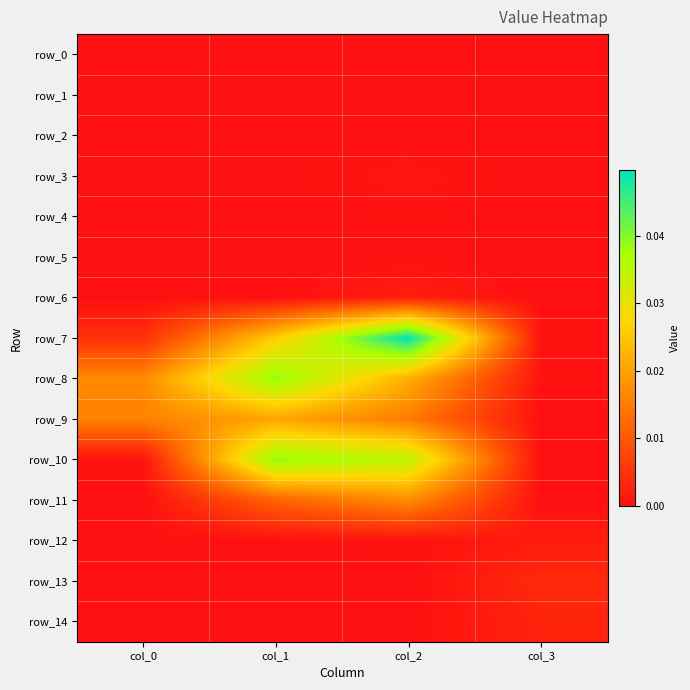

Which series has the largest total across all categories?

row_7